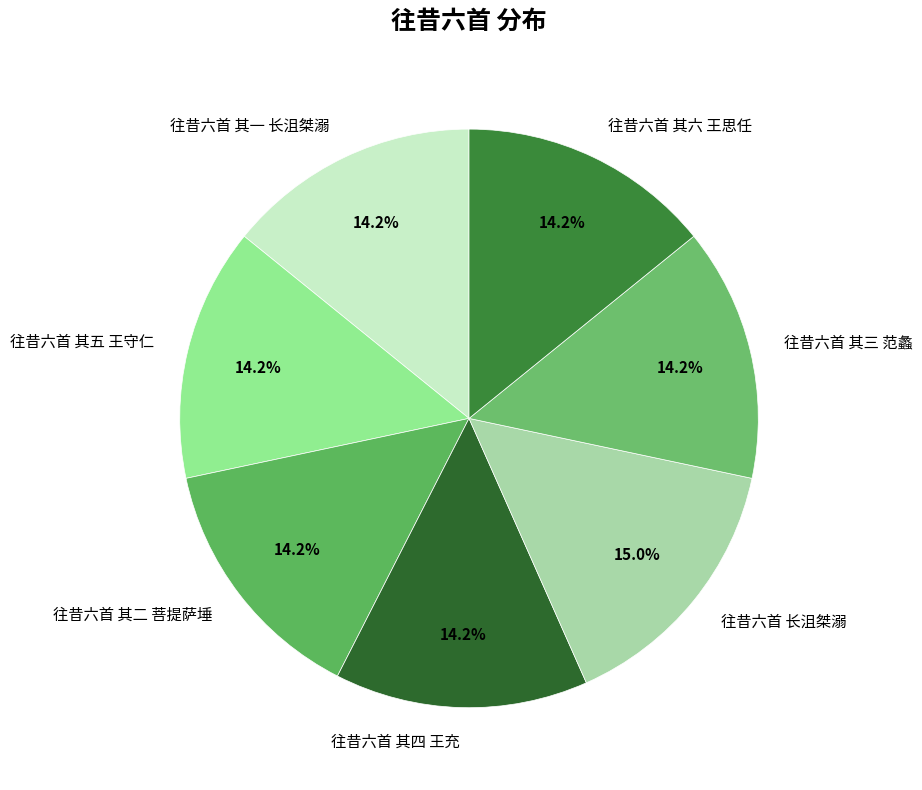

The 往昔六首 其一 长沮桀溺 slice represents 14% of the pie. True or false?

True